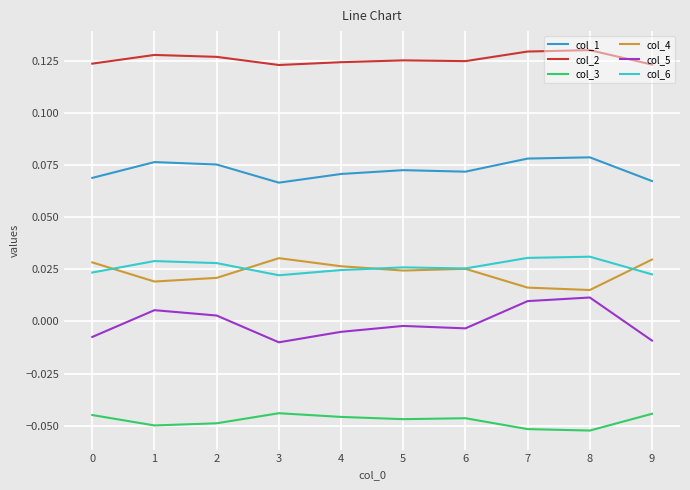

Which series has the largest total across all categories?

col_2